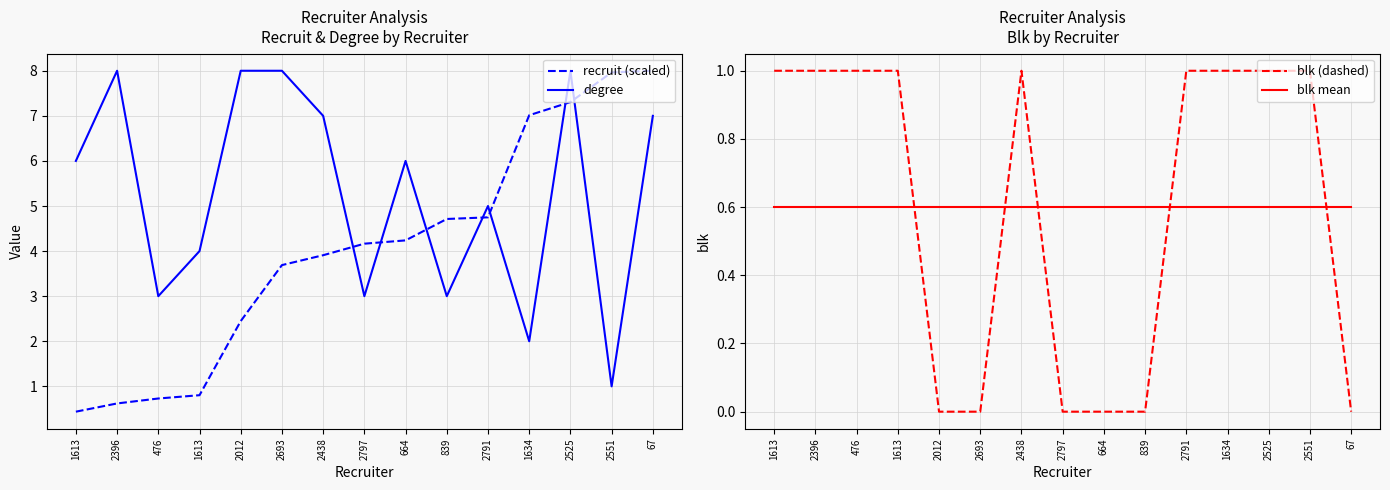

Is this an area chart (filled region under the line)?

No